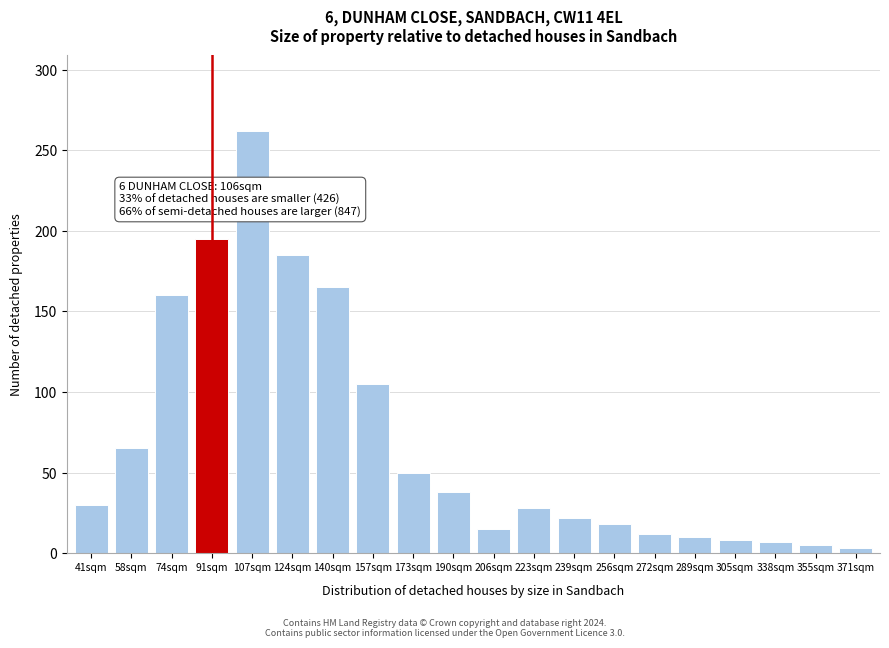

What is the label of the 13th bar from the left?

239sqm